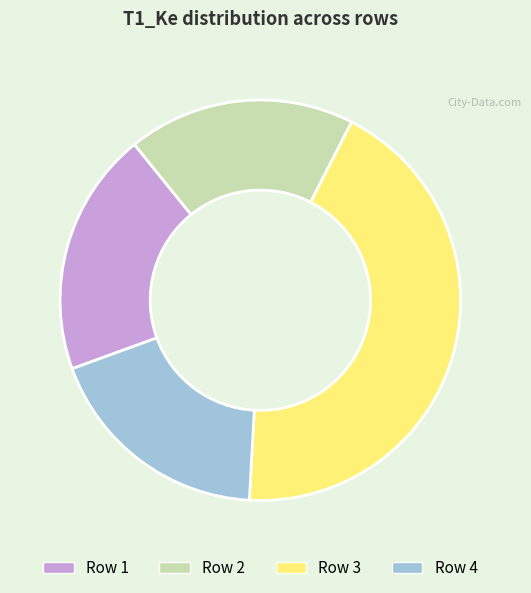

How many slices are in this pie chart?

4